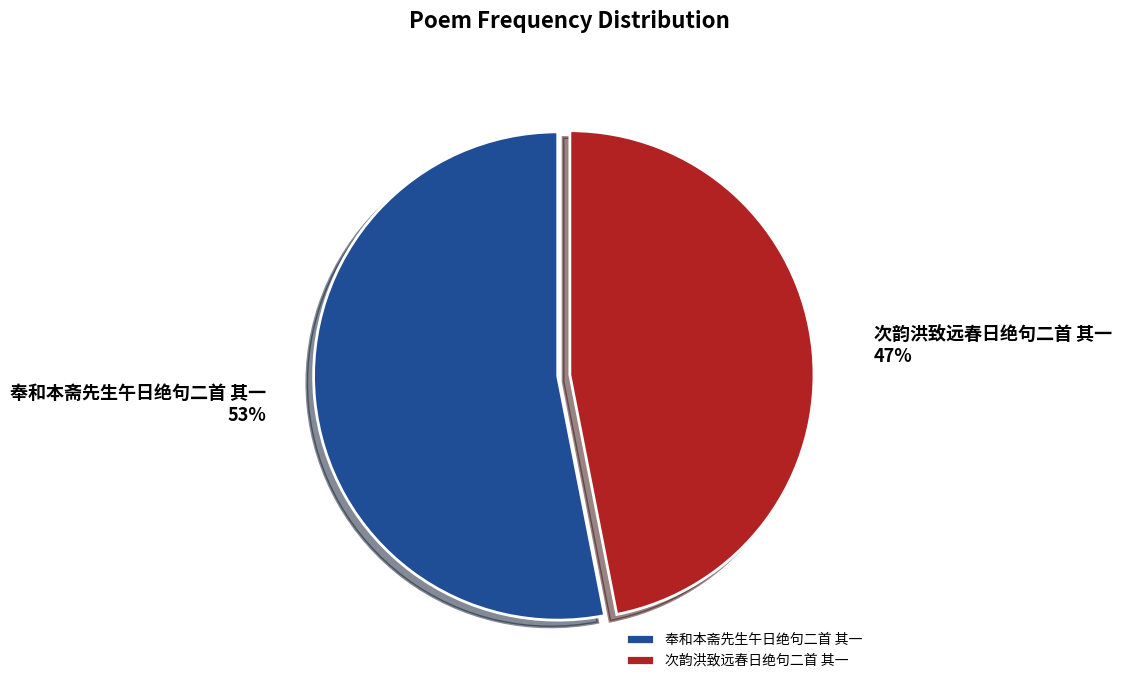

To the nearest percent, what is the difference between the largest and smallest slice percentages?

6%